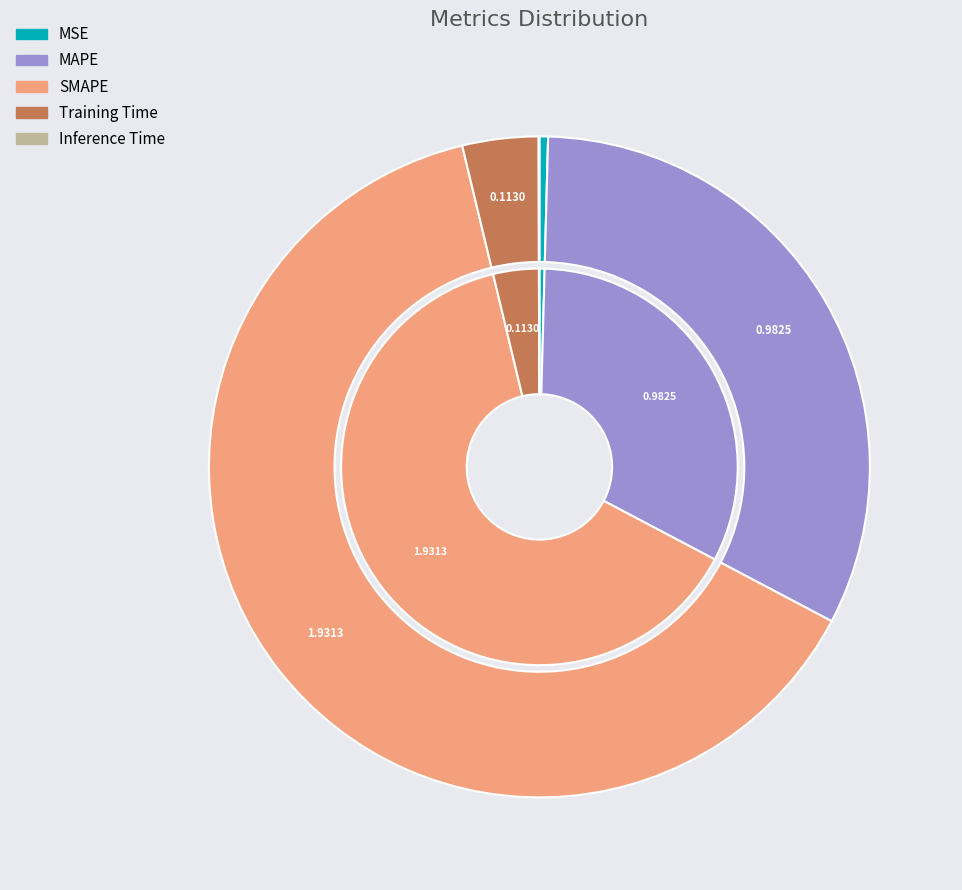

Which slice is the smallest?

Inference Time